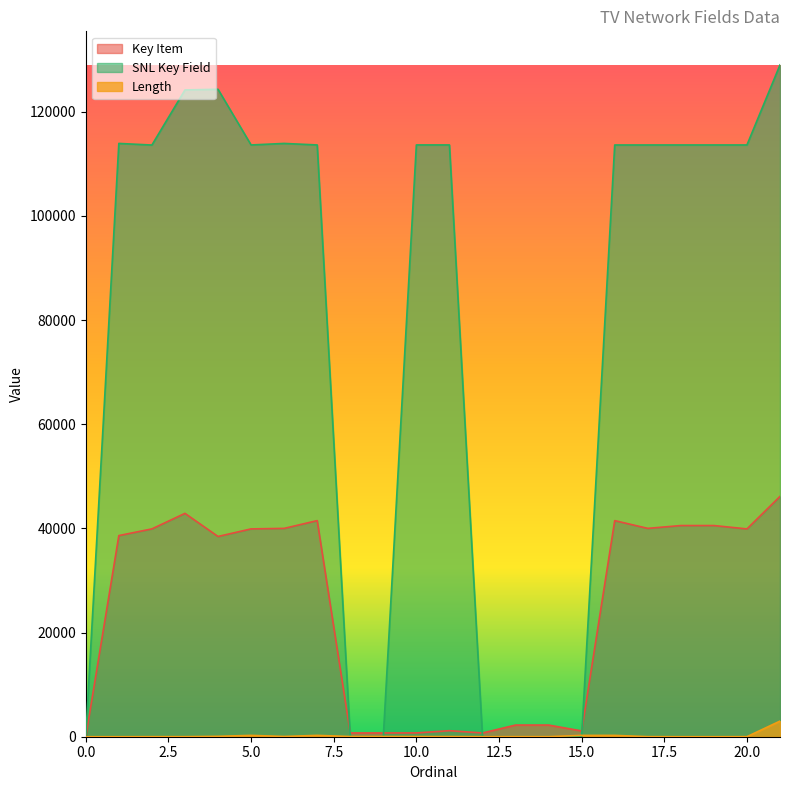

Reading left to right, transcribe all the data shown in this chart.

Key Item: 0	38618	39904	42885	38449	39903	40001	41493	721	722	726	1159	723	2239	2240	1113	41492	40003	40546	40547	39900	46145
Length: 0	0	9	10	75	255	50	255	40	40	30	30	5	20	20	255	255	15	0	0	10	3000
SNL Key Field: 0	113913	113604	124183	124310	113619	113912	113621	0	0	113624	113625	0	0	0	0	113614	113615	113616	113617	113618	128986